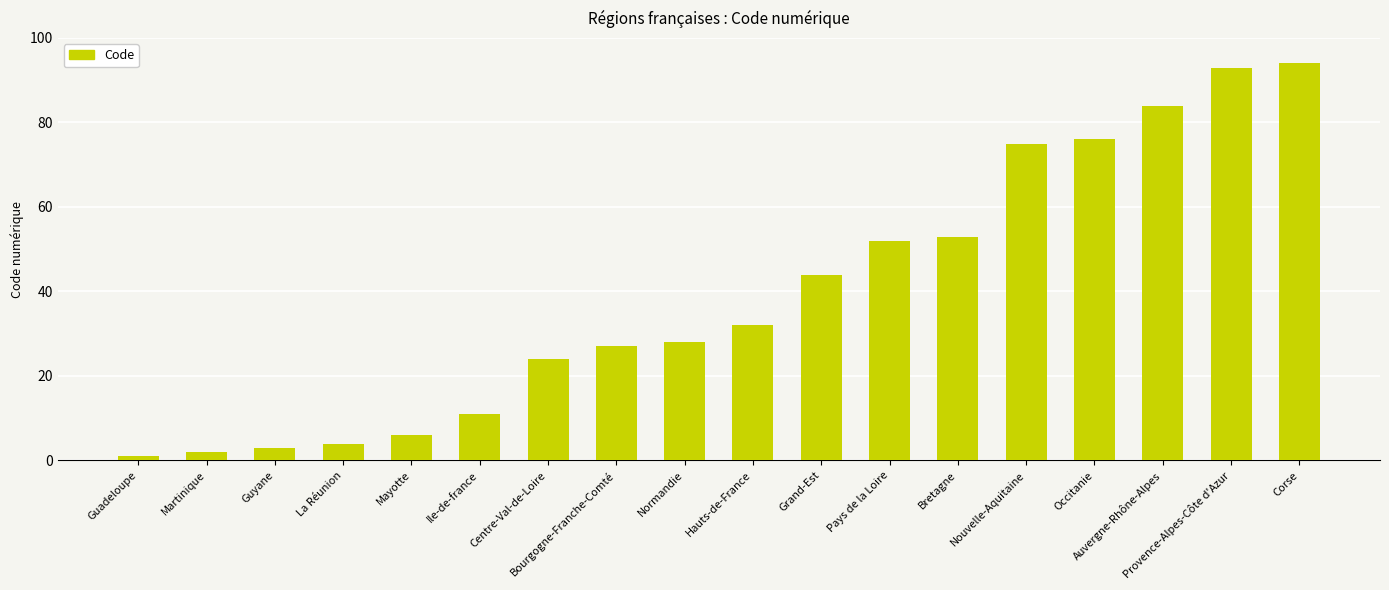

Reading left to right, transcribe all the data shown in this chart.

Guadeloupe=1	Martinique=2	Guyane=3	La Réunion=4	Mayotte=6	Ile-de-france=11	Centre-Val-de-Loire=24	Bourgogne-Franche-Comté=27	Normandie=28	Hauts-de-France=32	Grand-Est=44	Pays de la Loire=52	Bretagne=53	Nouvelle-Aquitaine=75	Occitanie=76	Auvergne-Rhône-Alpes=84	Provence-Alpes-Côte d'Azur=93	Corse=94